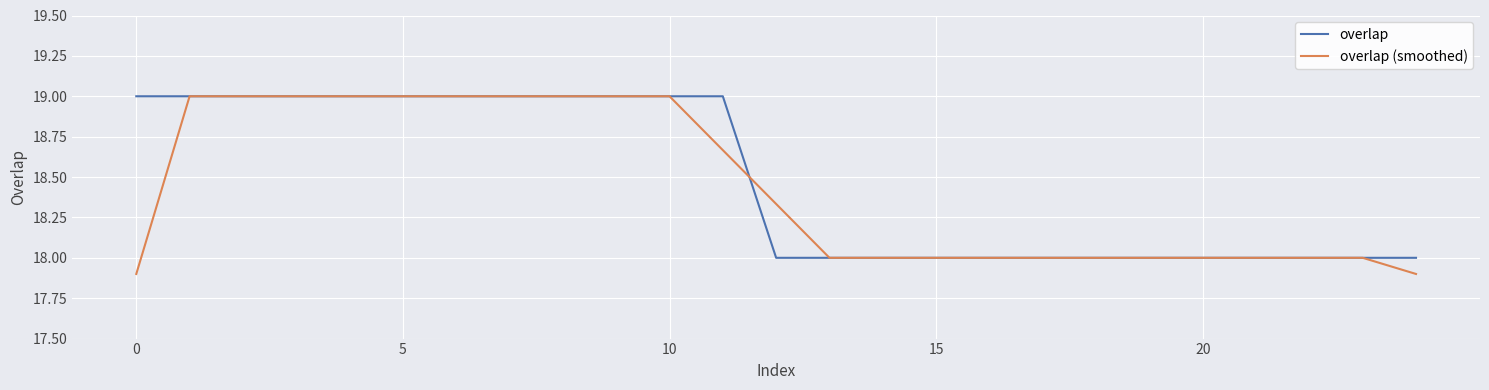

Which series has the widest spread of values?

overlap (smoothed)